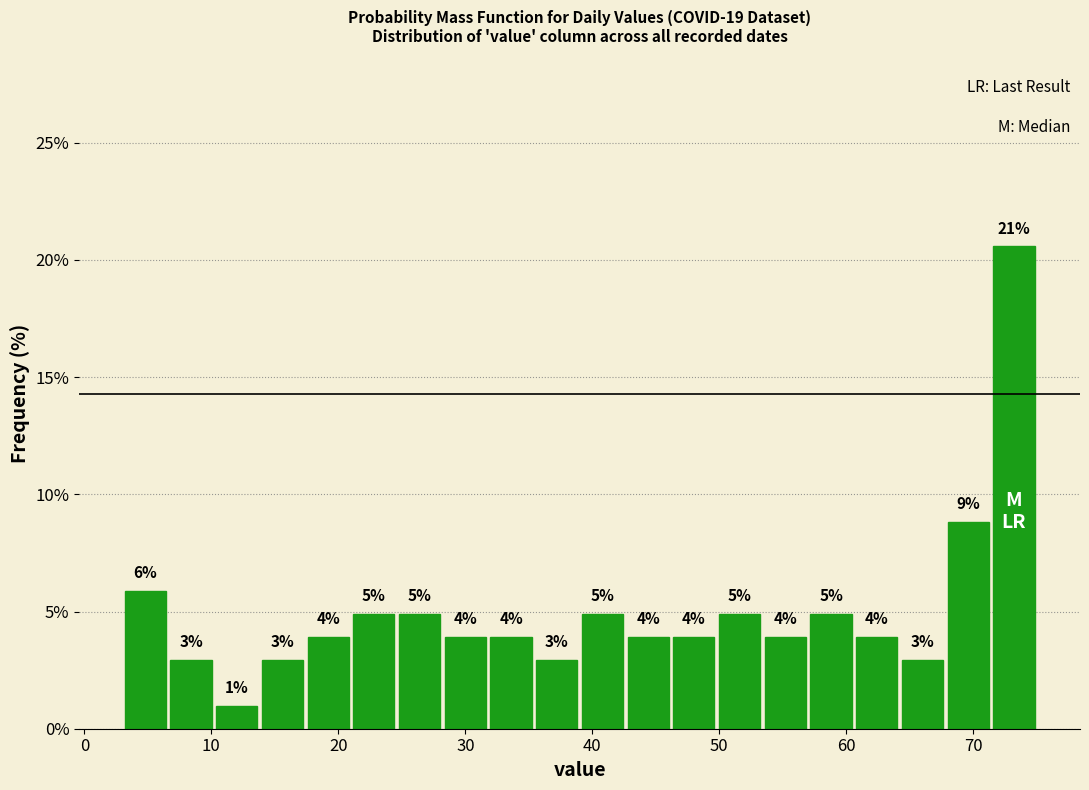

Around what value on the x-axis is the tallest bar? Give the approximate position of its centre, as read against the axis.

73